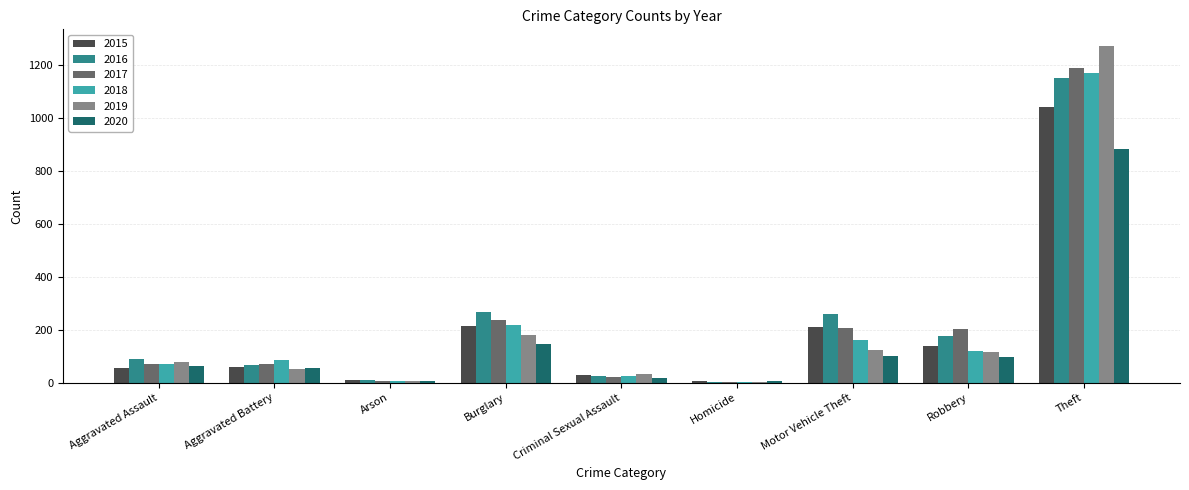

What is the sum of all 2015 values?

1768